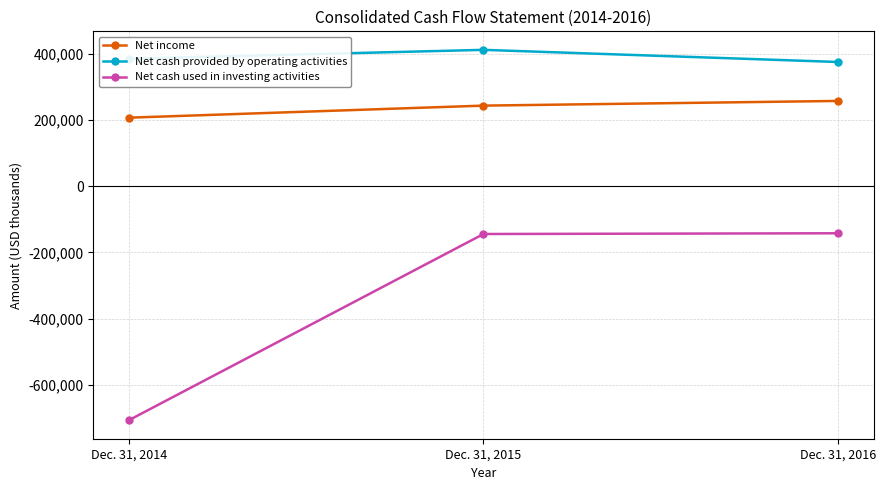

What is the total value across all series at Dec. 31, 2014?

-115398